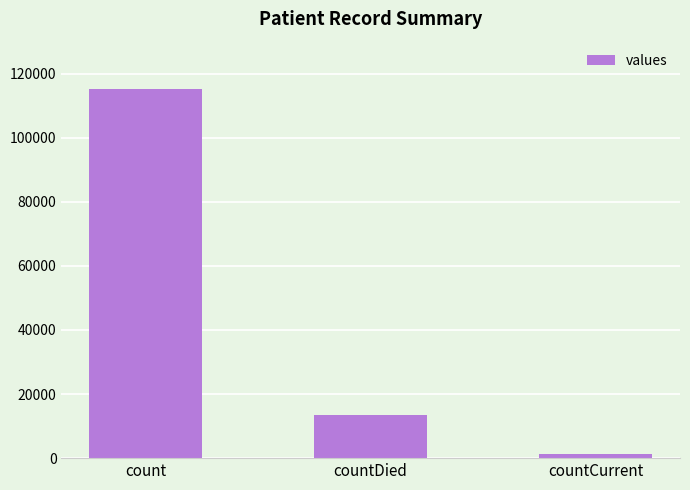

At which category does the chart reach its minimum across all series?

countCurrent